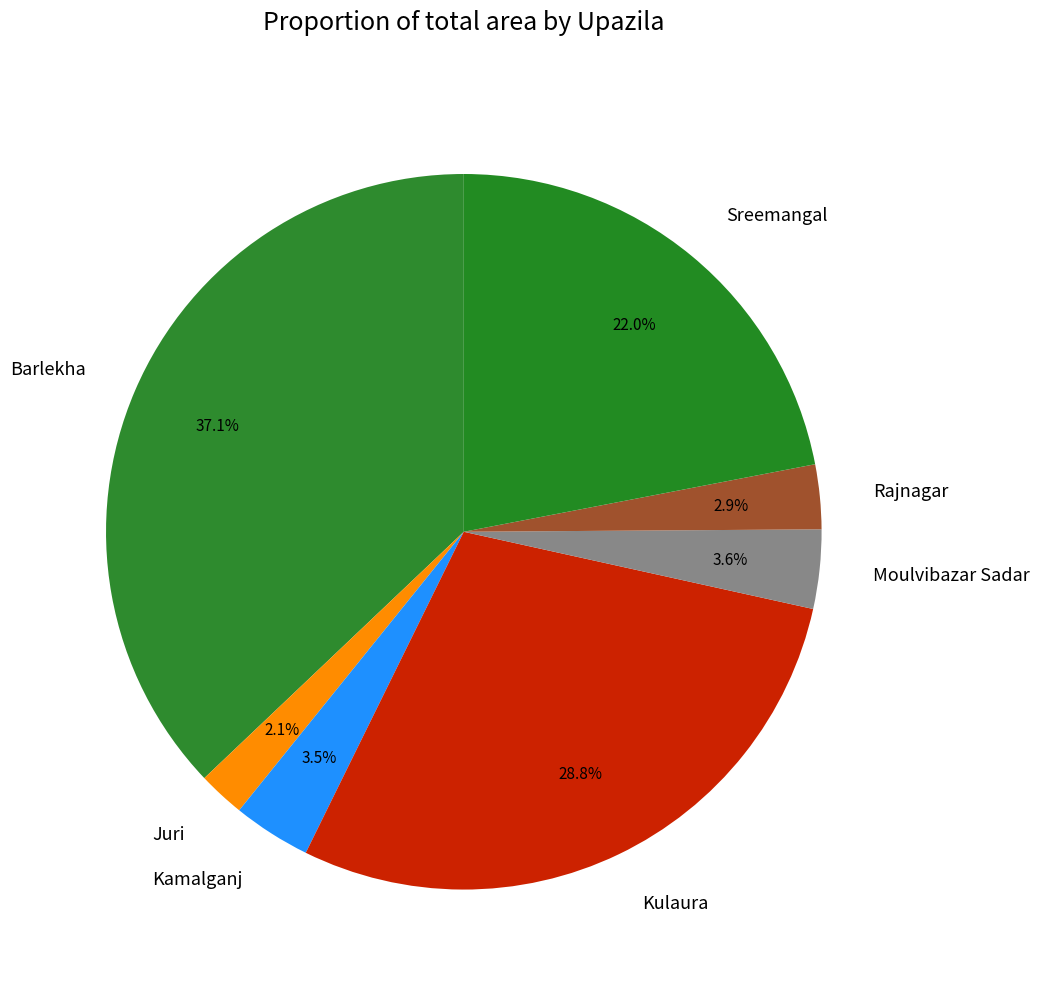

To the nearest percent, what percentage of the pie is Rajnagar?

3%